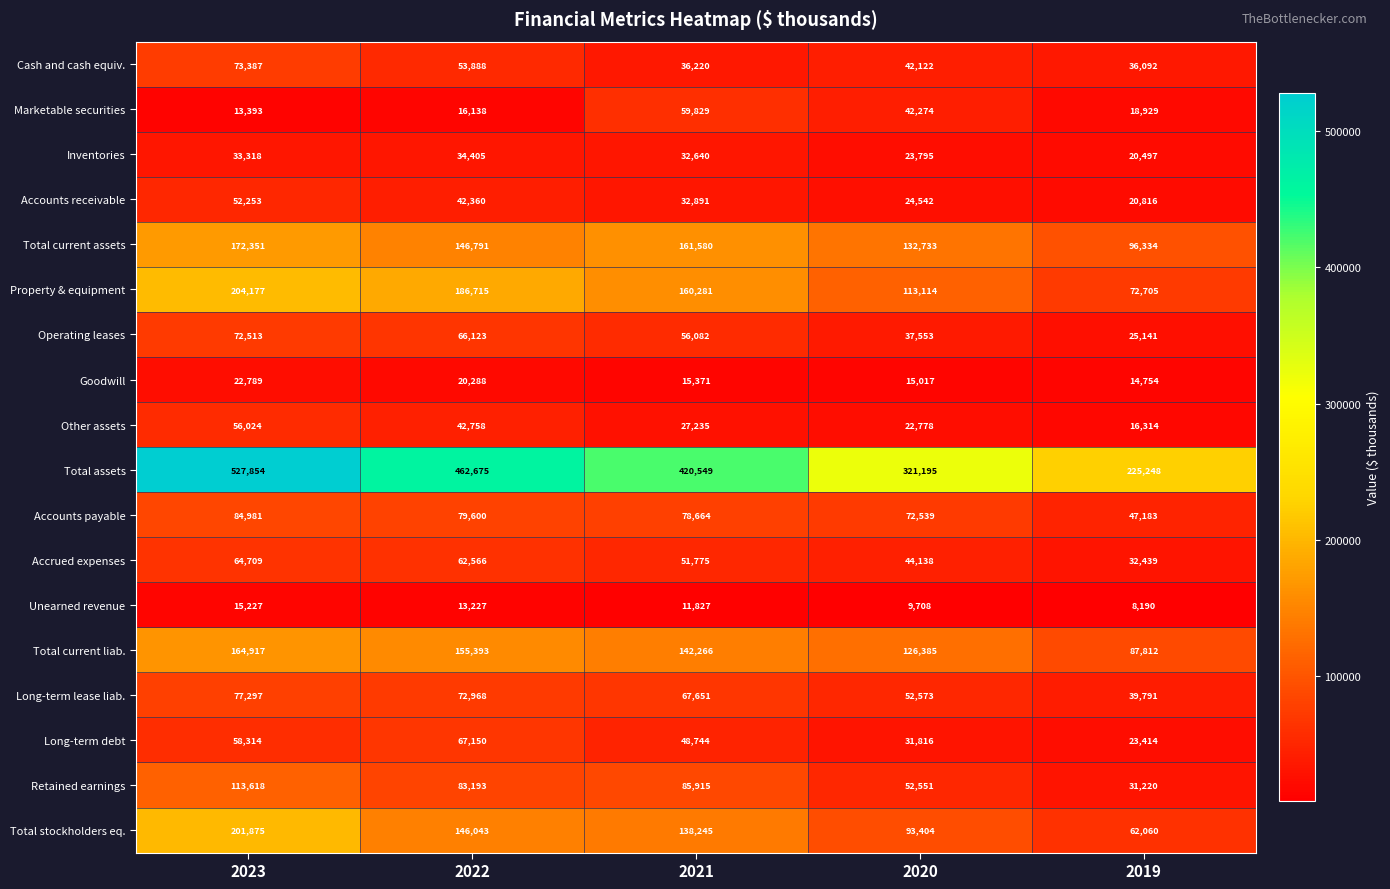

What is the difference between the highest and lowest values at 2022?

449448